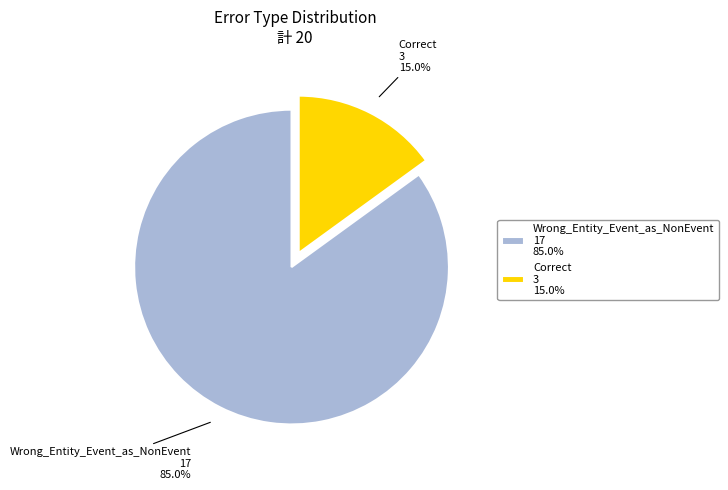

What percentage is NOT represented by Wrong_Entity_Event_as_NonEvent?

15.0%